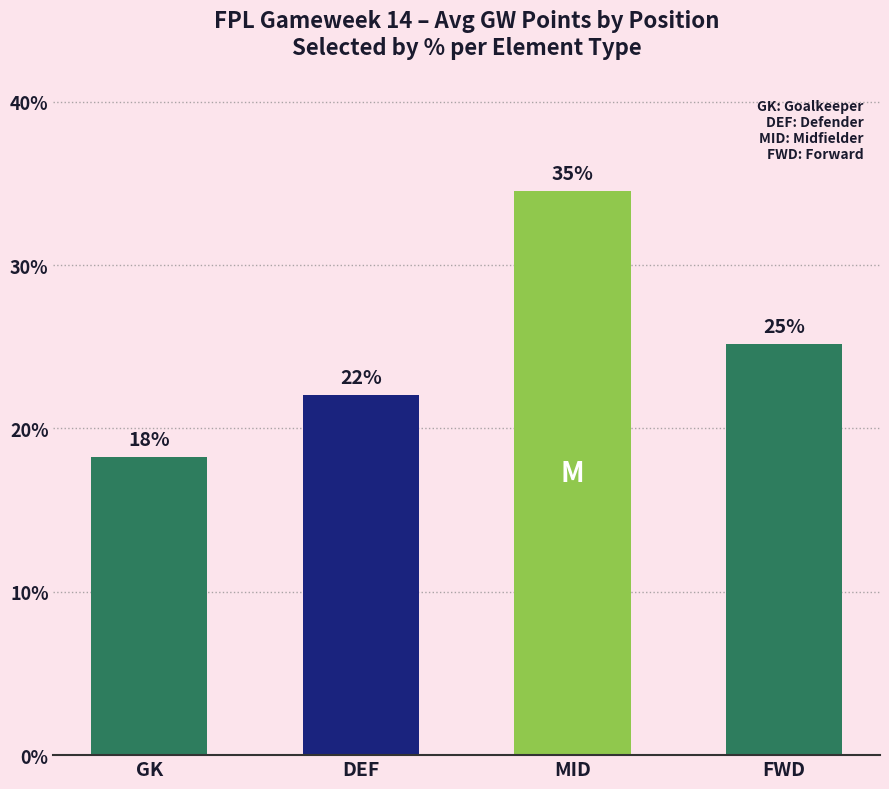

True or false: the data shows 16.9 at MID.

False